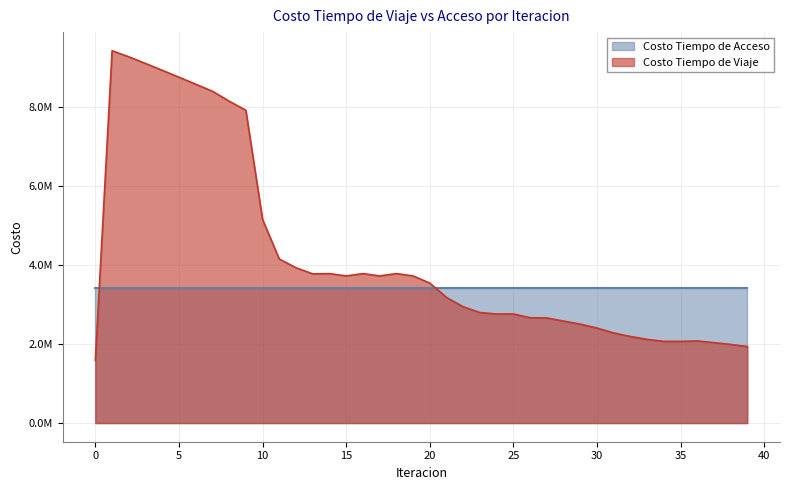

Reading left to right, transcribe all the data shown in this chart.

0=1589618.2	1=9412617.0	2=9258455.2	3=9090647.8	4=8918075.6	5=8743270.0	6=8566965.4	7=8388751.2	8=8138262.1	9=7908085.7	10=5147590.3	11=4147910.9	12=3926628.3	13=3773279.9	14=3778359.3	15=3720705.1	16=3779406.0	17=3720977.6	18=3779661.6	19=3720599.3	20=3539828.8	21=3177423.0	22=2940154.2	23=2794837.4	24=2758072.3	25=2760456.7	26=2663773.0	27=2657877.9	28=2578631.2	29=2501785.3	30=2403404.3	31=2278567.0	32=2189271.4	33=2116589.5	34=2065608.3	35=2065721.4	36=2076545.9	37=2034299.5	38=1988683.8	39=1934697.7